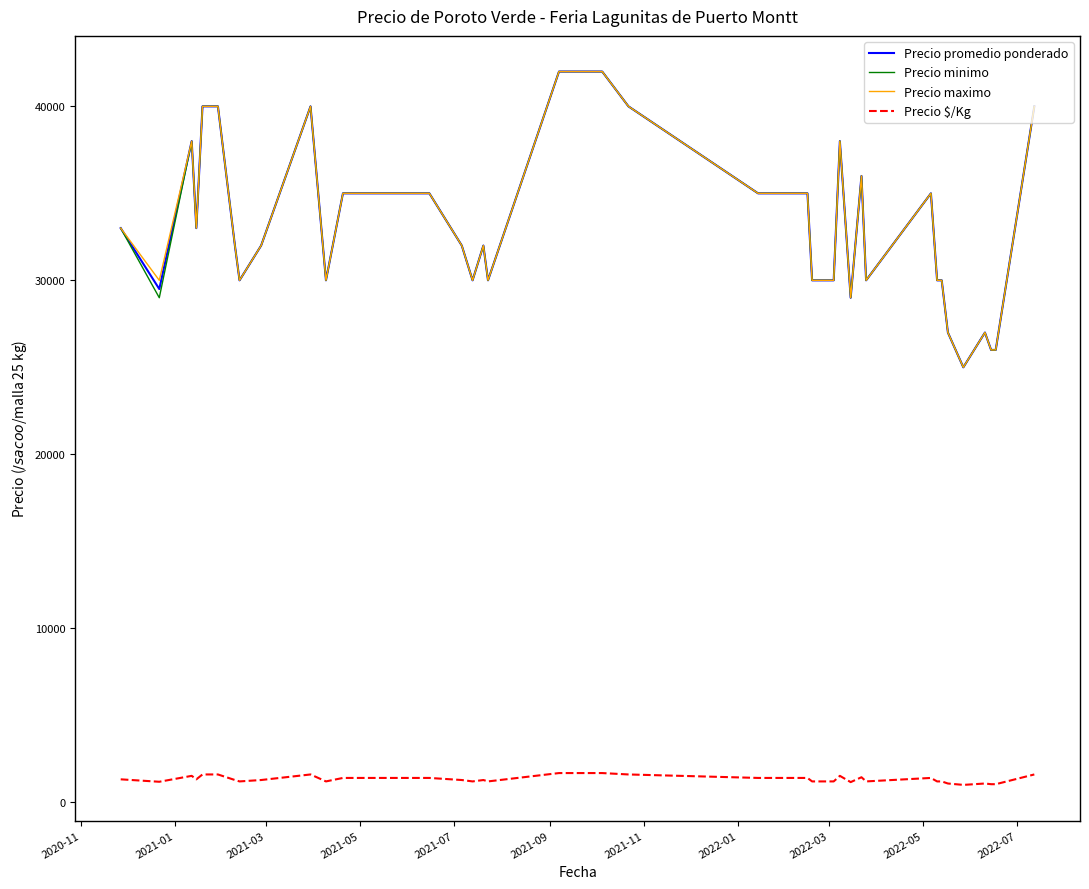

What is the maximum value for Precio $/Kg?

1680